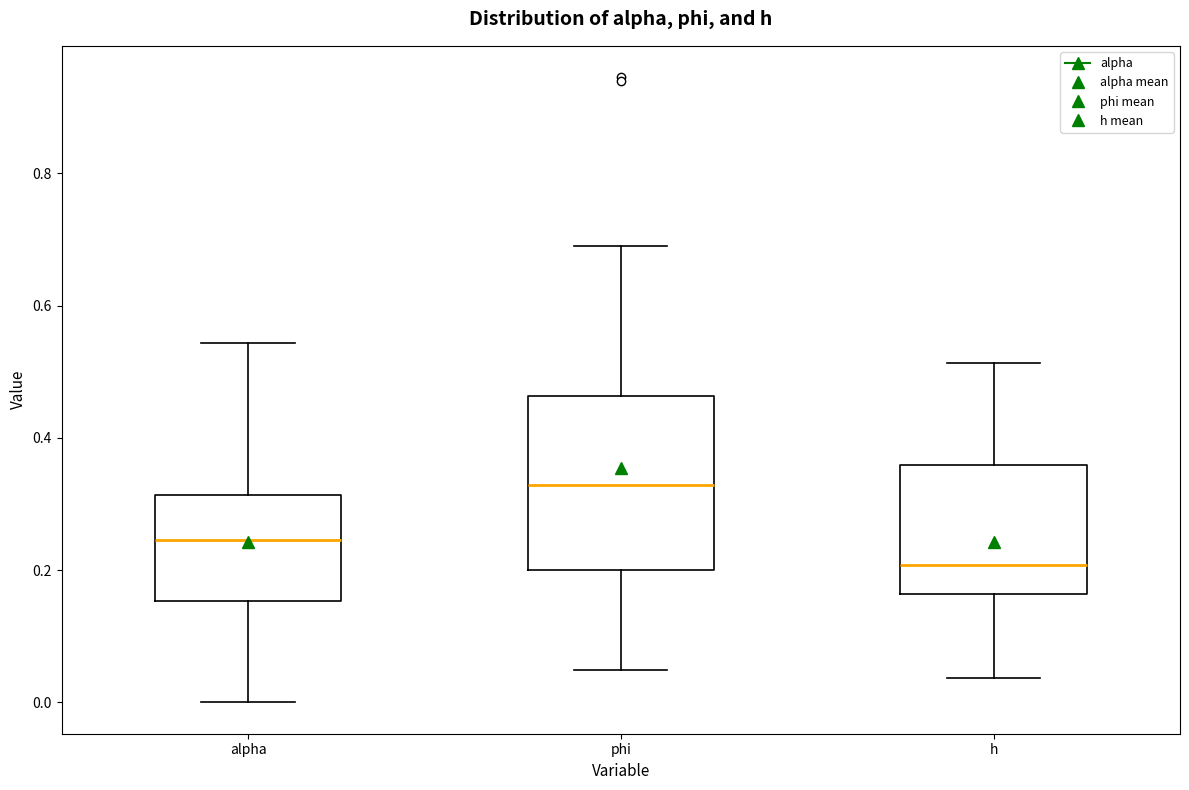

Reading left to right, transcribe this box plot: for each box, give where its median line is, the range the box spans, and where its two whiskers end, as read against the y-axis. The values are not printed on the chart, so give them approximately, as read against the axis.

alpha: median 0.24, box 0.16 to 0.32, whiskers 0.00 to 0.54
phi: median 0.32, box 0.20 to 0.46, whiskers 0.04 to 0.70
h: median 0.20, box 0.16 to 0.36, whiskers 0.04 to 0.52